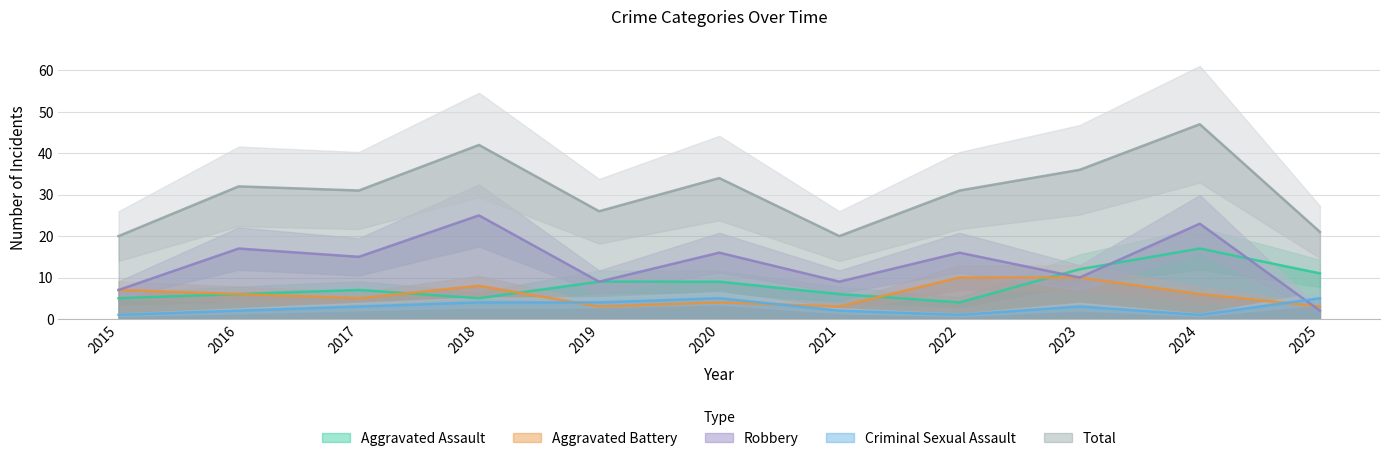

What is the highest value of the Criminal Sexual Assault series?

5